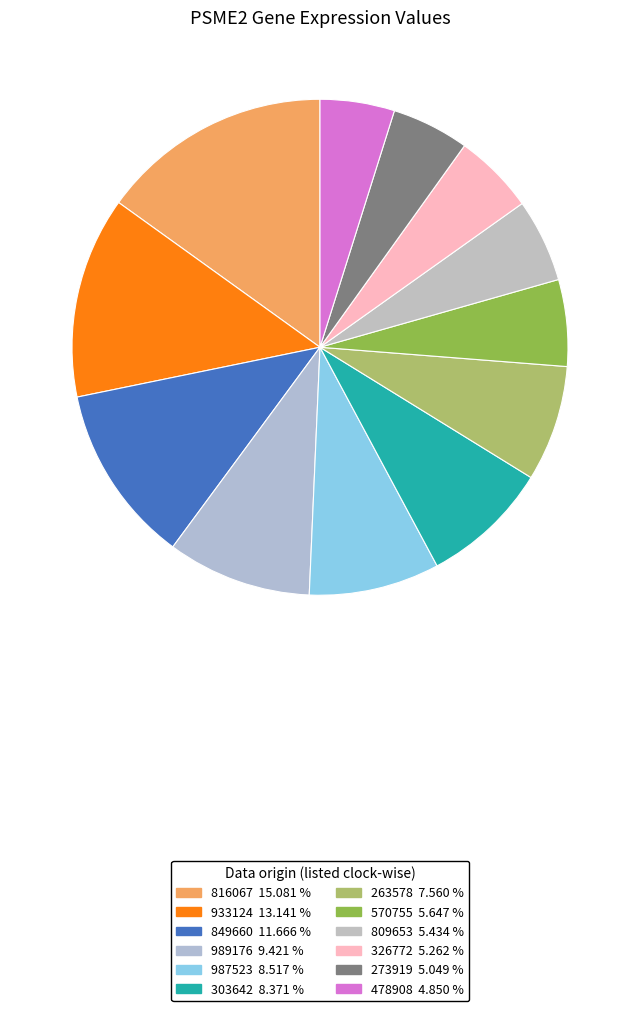

Count the number of slices in the pie.

12